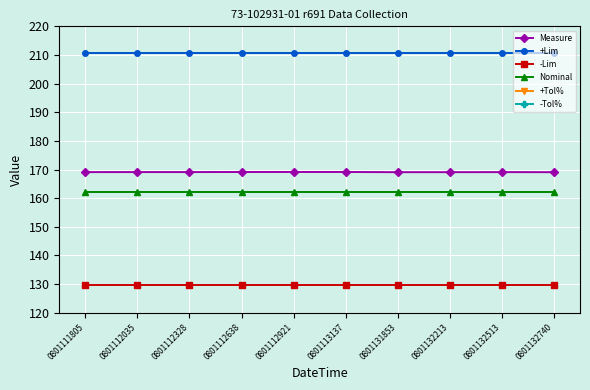

True or false: +Lim and Nominal intersect in this chart.

False